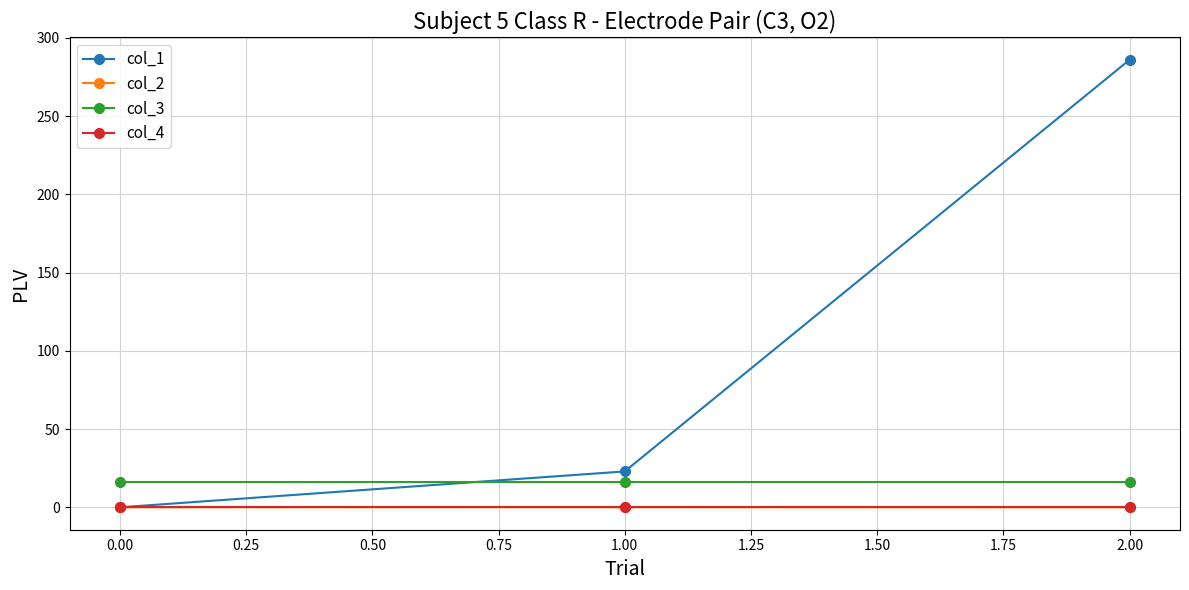

List the labels in order of col_1 value, largest first.

2.00, 1.00, 0.00